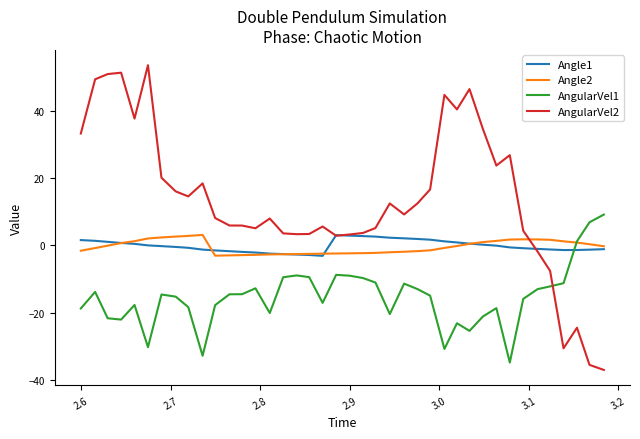

True or false: AngularVel1 and Angle1 cross at least once.

True